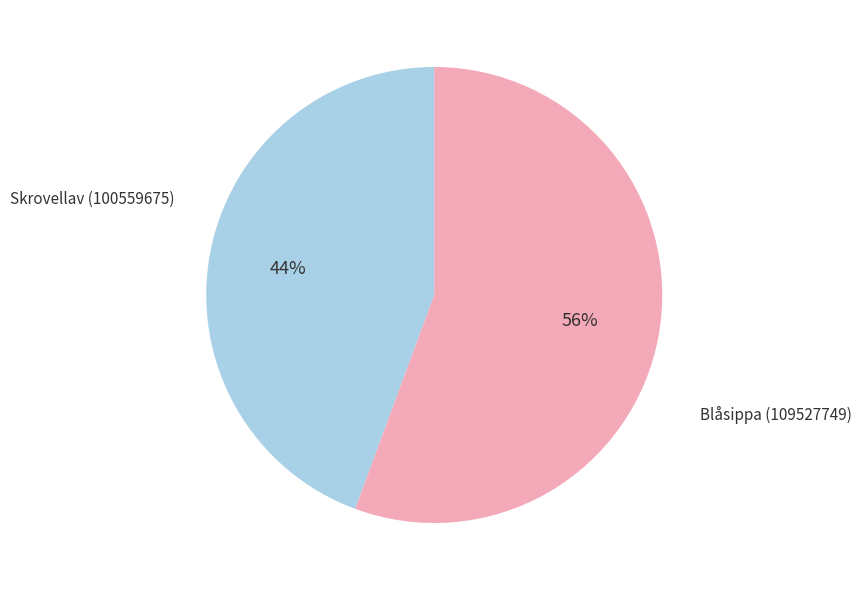

True or false: Blåsippa (109527749) accounts for 44% of the total.

False